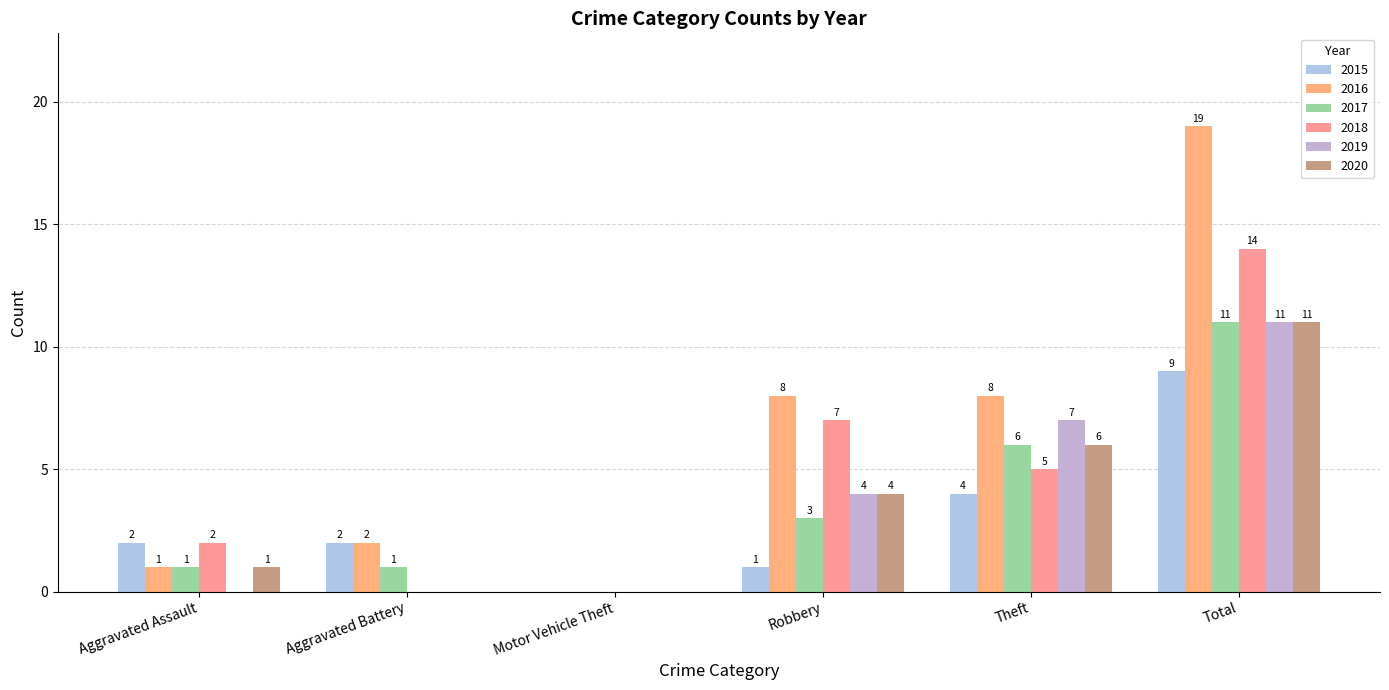

The value of 2016 at Robbery is 8. True or false?

True